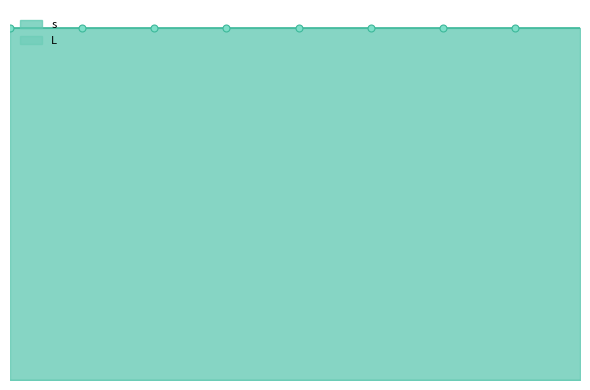

True or false: s and L cross at least once.

False